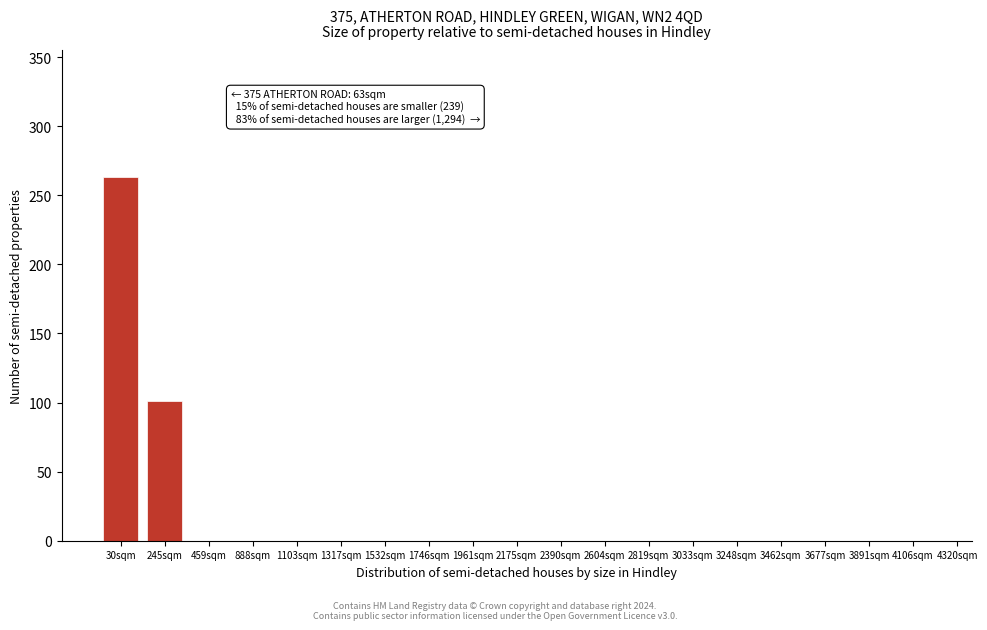

Reading left to right, extract all data points from this chart.

30sqm=263	245sqm=101	459sqm=0	888sqm=0	1103sqm=0	1317sqm=0	1532sqm=0	1746sqm=0	1961sqm=0	2175sqm=0	2390sqm=0	2604sqm=0	2819sqm=0	3033sqm=0	3248sqm=0	3462sqm=0	3677sqm=0	3891sqm=0	4106sqm=0